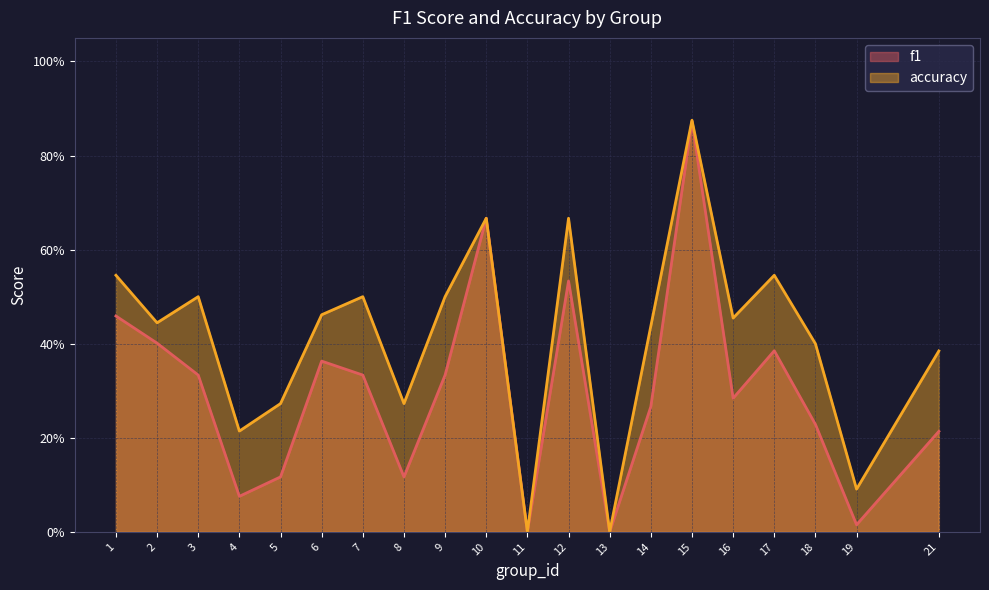

What are all the series names shown in the legend?

f1, accuracy